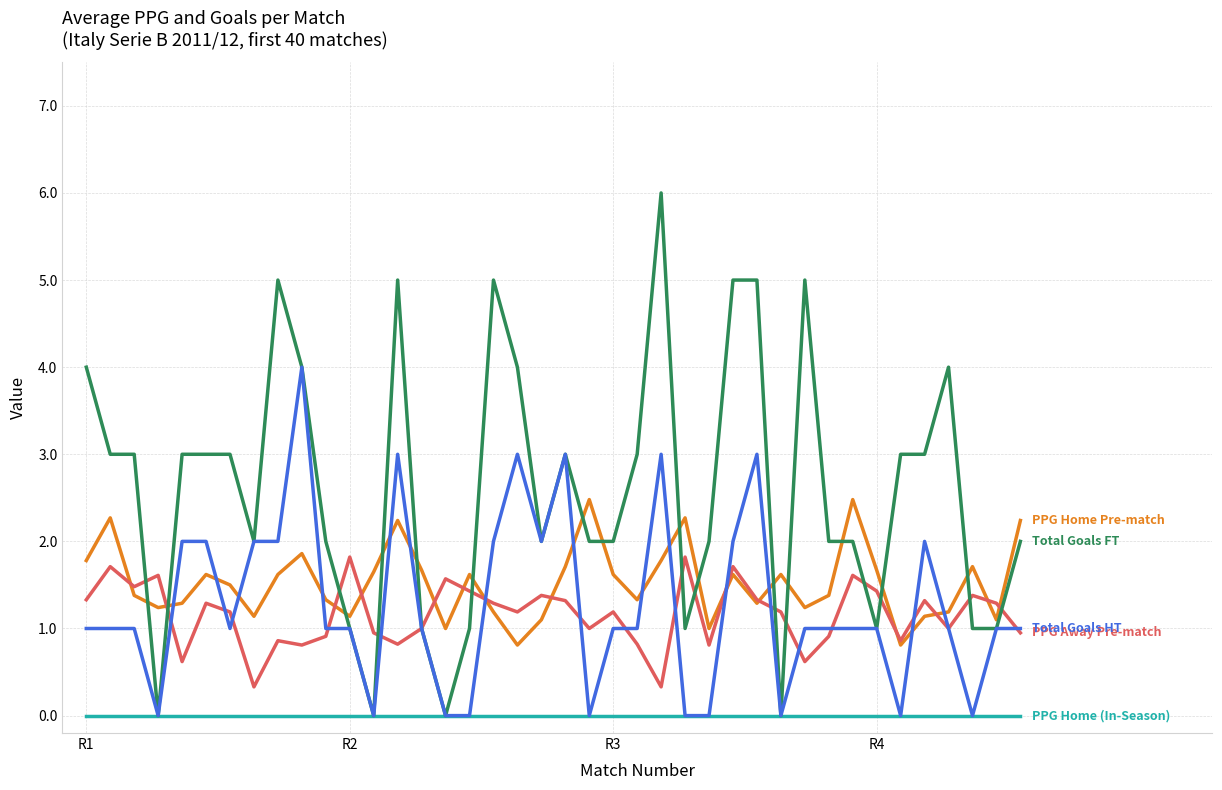

What is the maximum value shown in the chart?

6.0